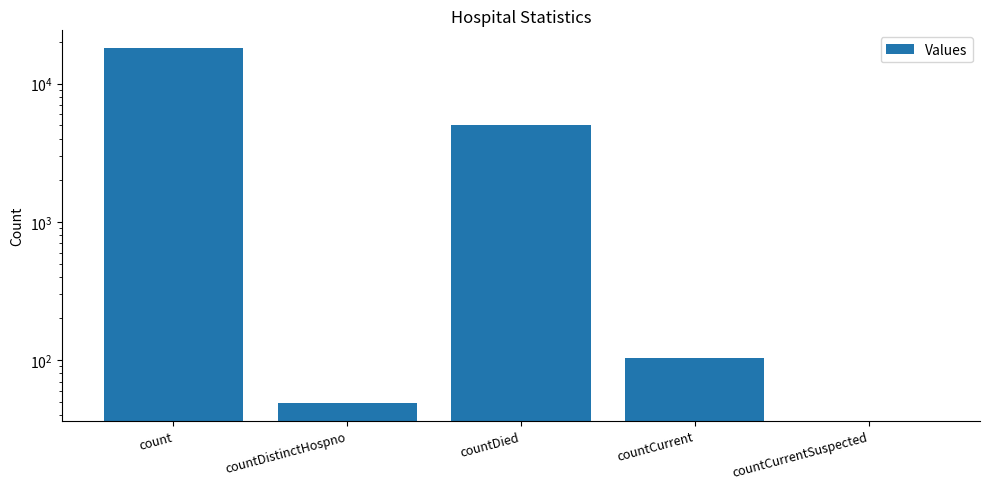

Which label corresponds to the smallest value in the chart?

countCurrentSuspected